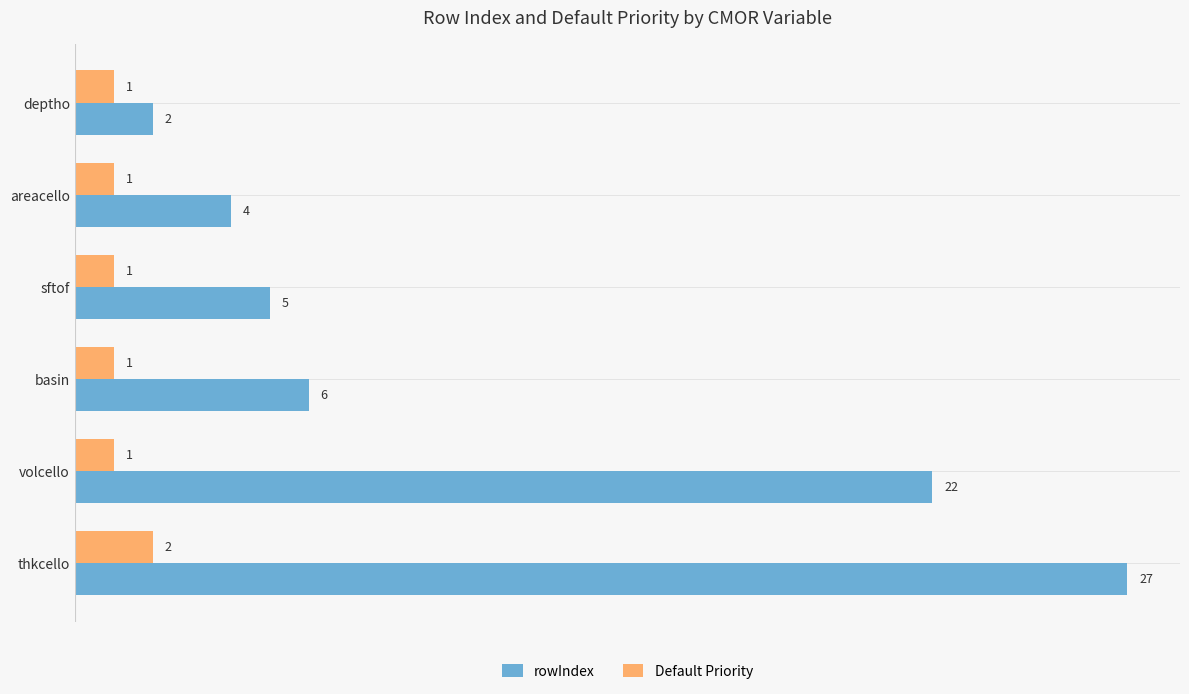

List the series in order of their peak value, lowest first.

Default Priority, rowIndex